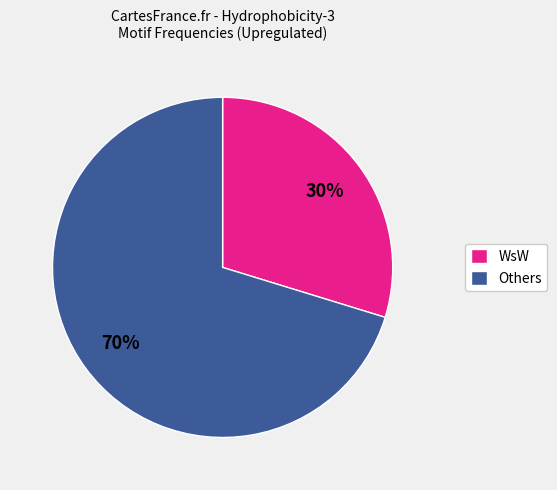

Rank the categories by value from highest to lowest.

Others, WsW